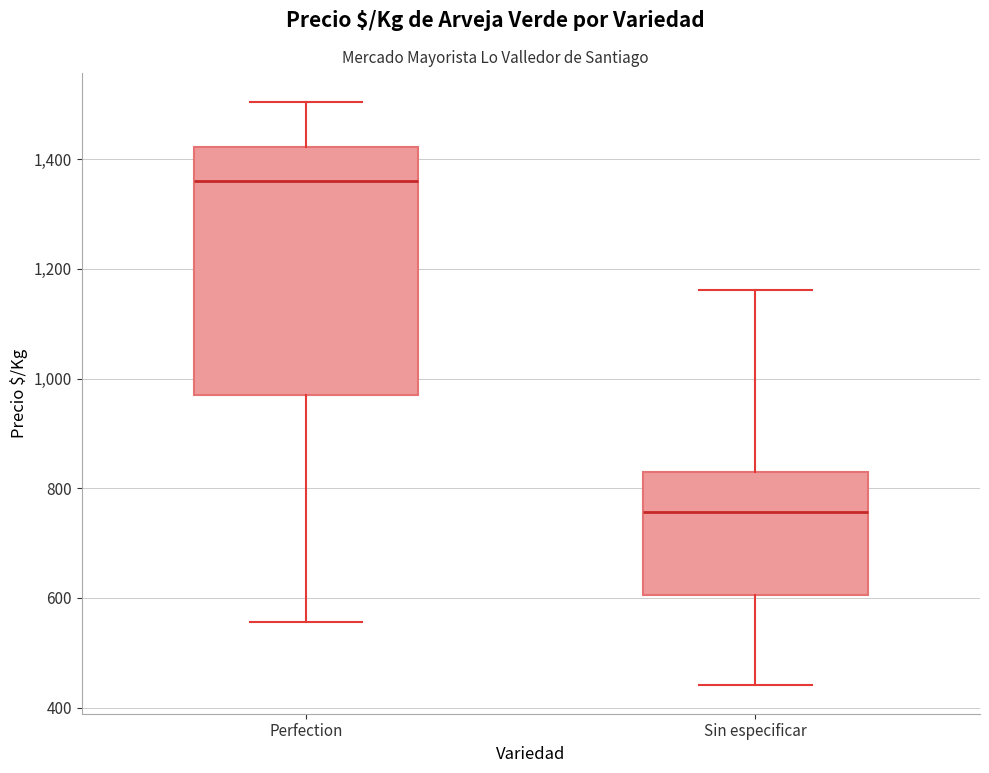

Which box is the tallest, from its lower edge to its upper edge?

Perfection